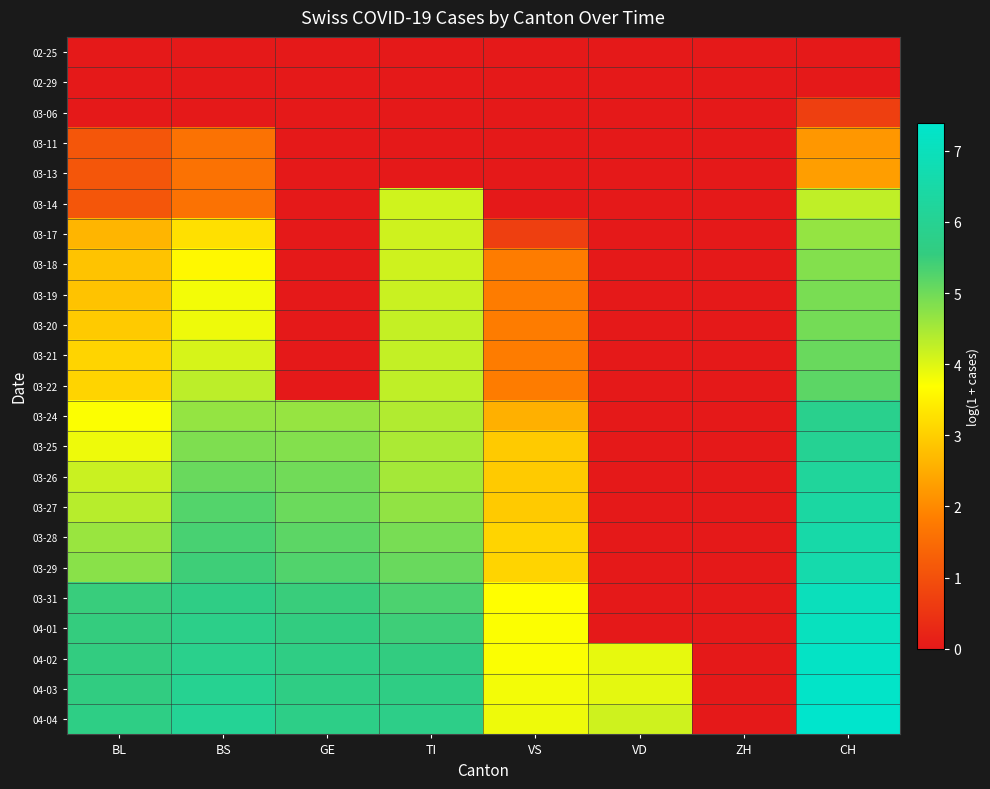

Which series has the largest range (max minus min)?

04-04